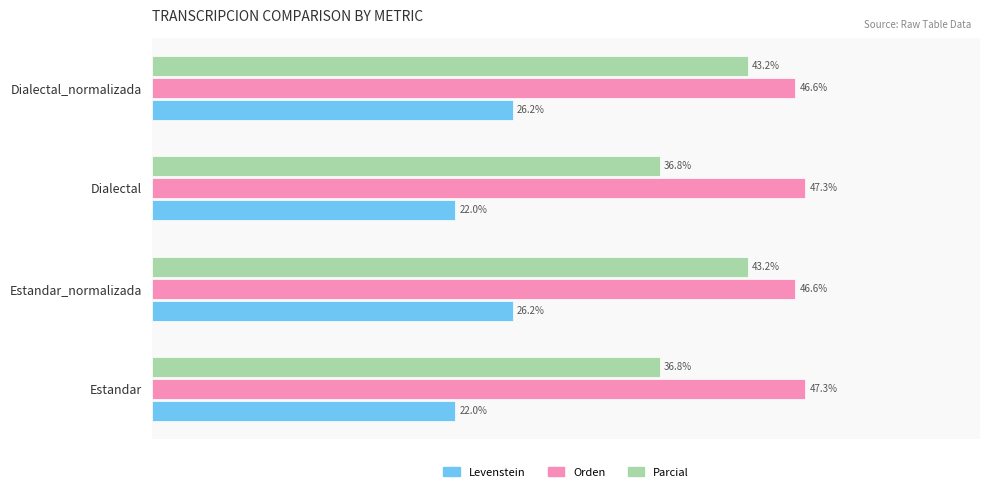

Which series has the largest total across all categories?

Orden